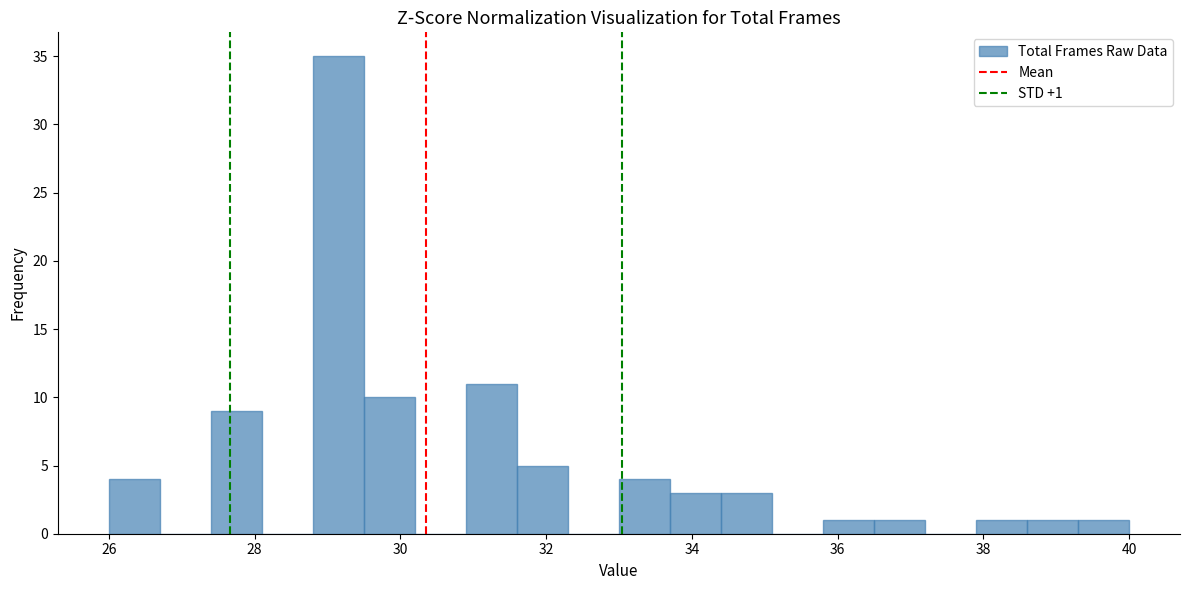

Around what value on the x-axis is the tallest bar? Give the approximate position of its centre, as read against the axis.

29.2